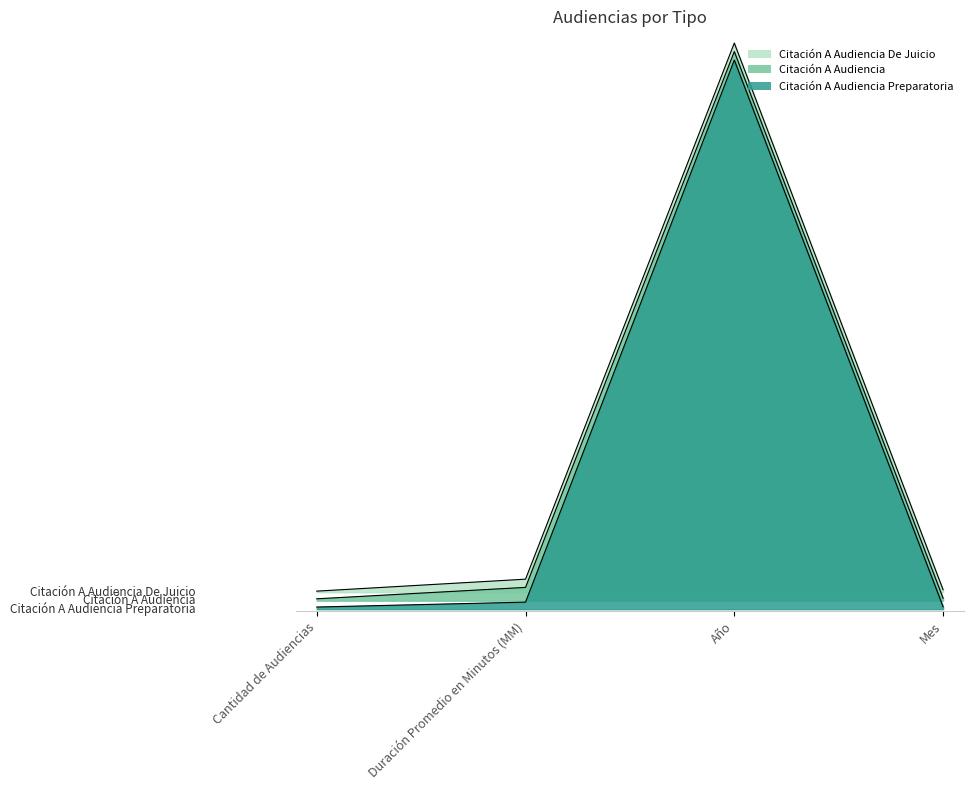

Between Cantidad de Audiencias and Año, which series saw the biggest shift?

Citación A Audiencia De Juicio